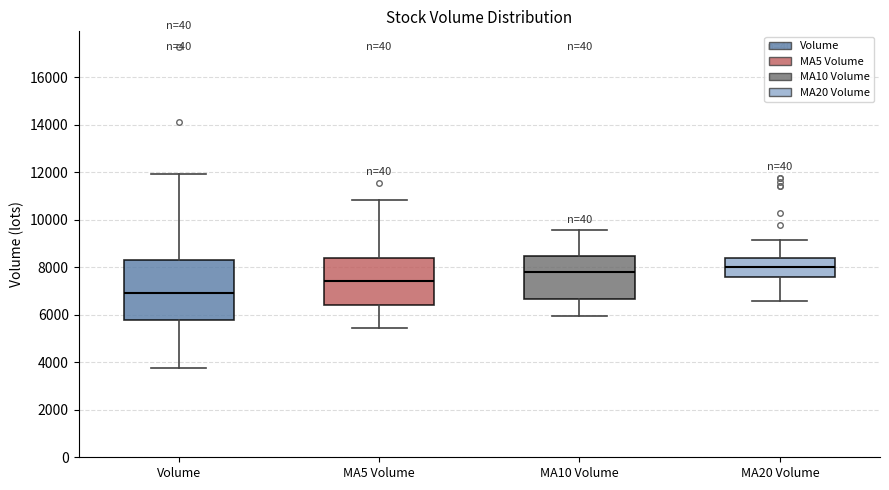

Reading left to right, transcribe this box plot: for each box, give where its median line is, the range the box spans, and where its two whiskers end, as read against the y-axis. The values are not printed on the chart, so give them approximately, as read against the axis.

Volume: median 7000, box 5800 to 8200, whiskers 3800 to 12000
MA5 Volume: median 7400, box 6400 to 8400, whiskers 5400 to 10800
MA10 Volume: median 7800, box 6600 to 8400, whiskers 6000 to 9600
MA20 Volume: median 8000, box 7600 to 8400, whiskers 6600 to 9200